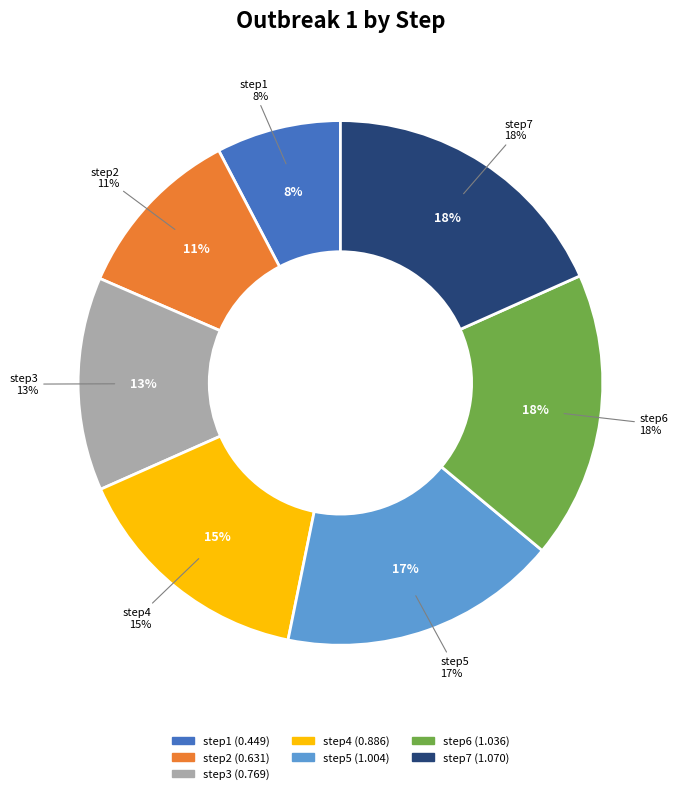

Rank the categories by value from highest to lowest.

step7, step6, step5, step4, step3, step2, step1